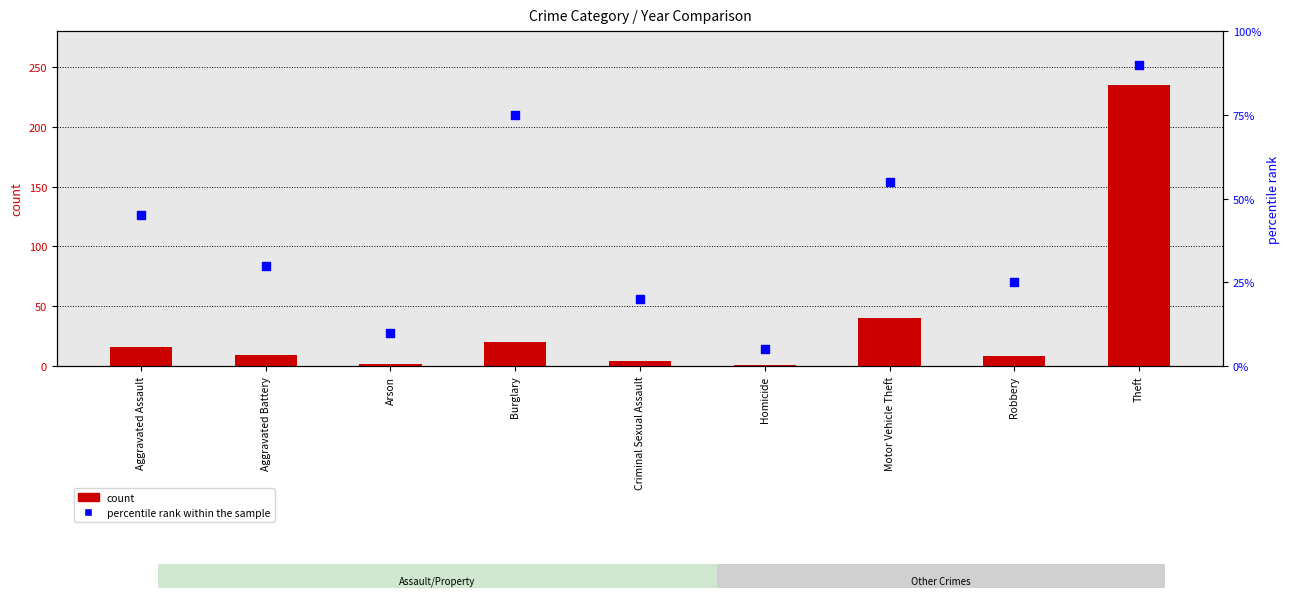

What are all the series names shown in the legend?

count, percentile rank within the sample